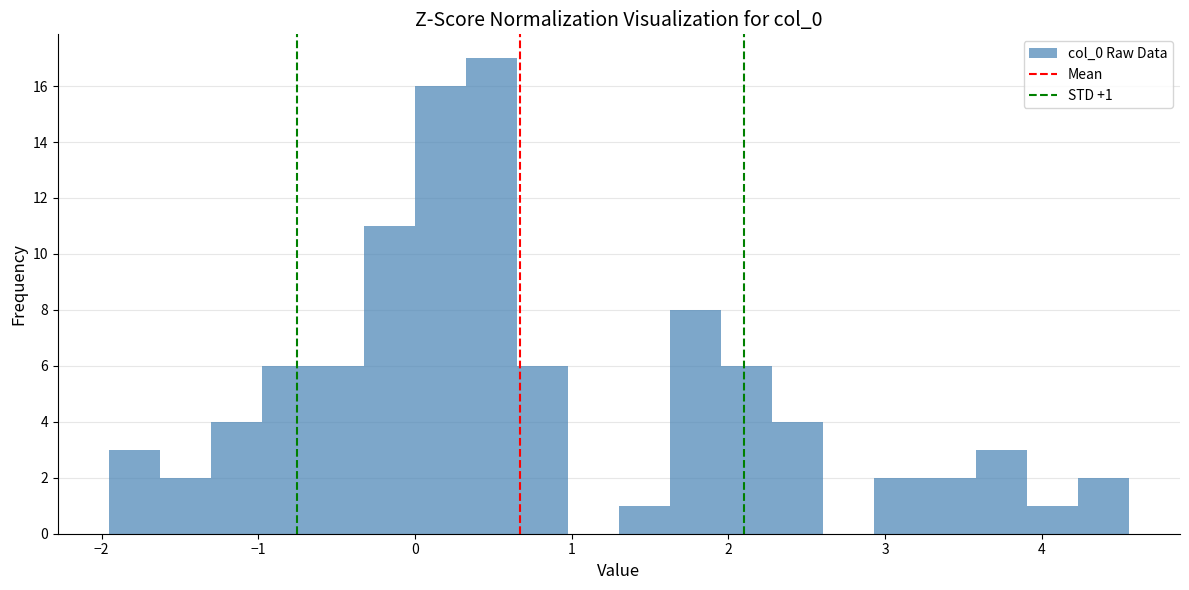

Around what value on the x-axis is the tallest bar? Give the approximate position of its centre, as read against the axis.

0.5